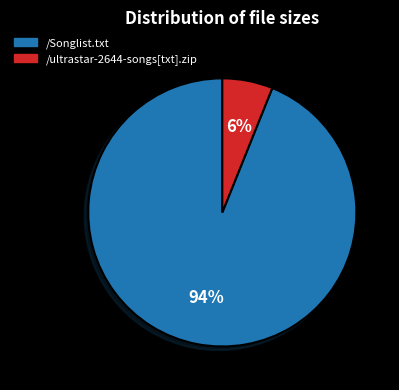

Is the sum of /Songlist.txt and /ultrastar-2644-songs[txt].zip greater than half?

Yes